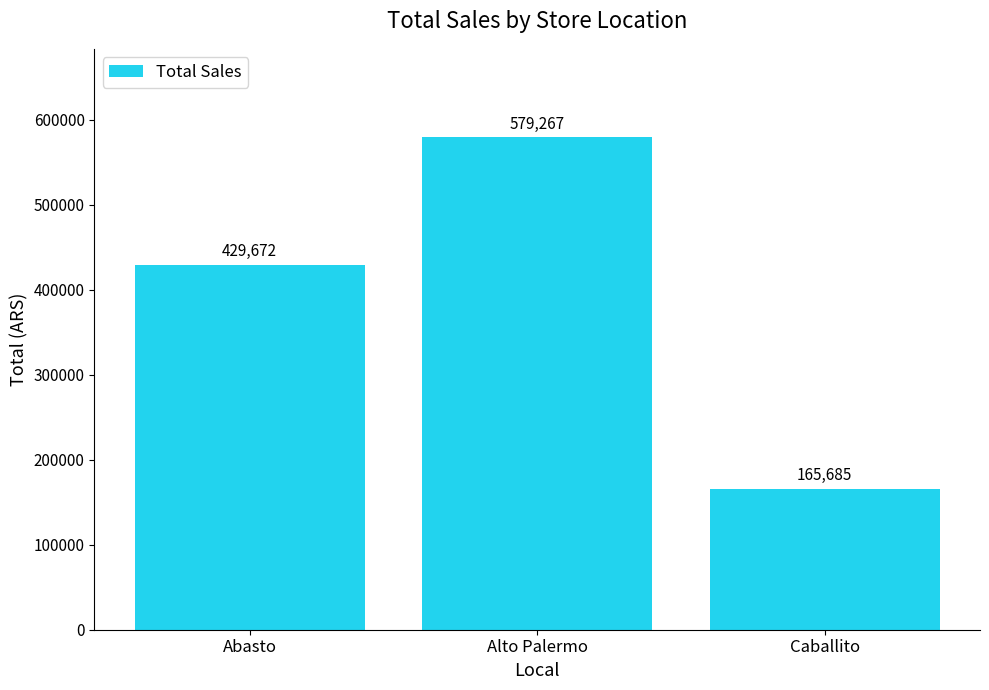

What is the label of the 2nd bar from the left?

Alto Palermo